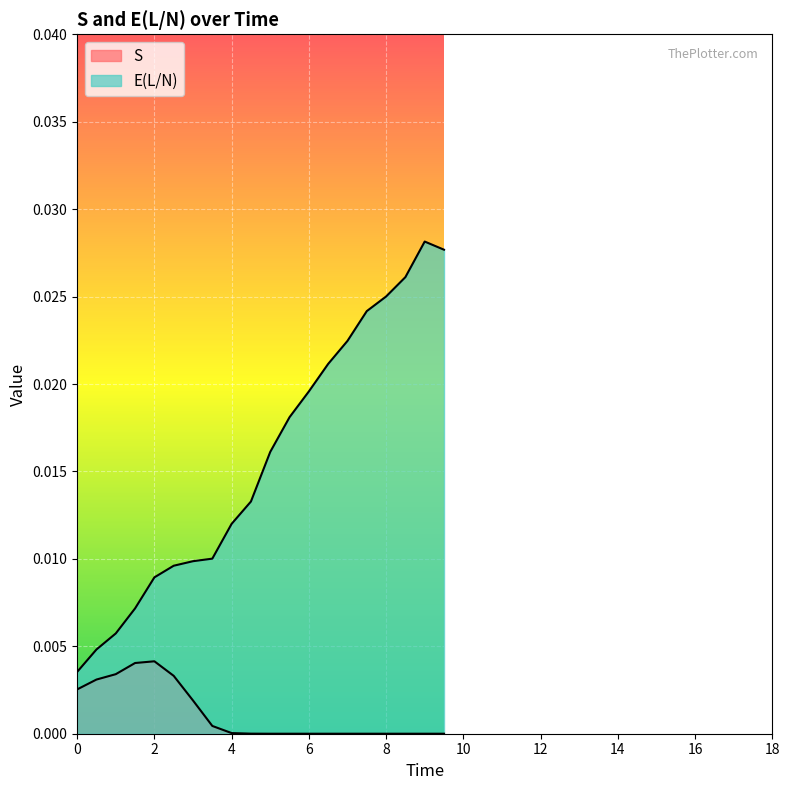

At which category does the chart reach its minimum across all series?

9.5